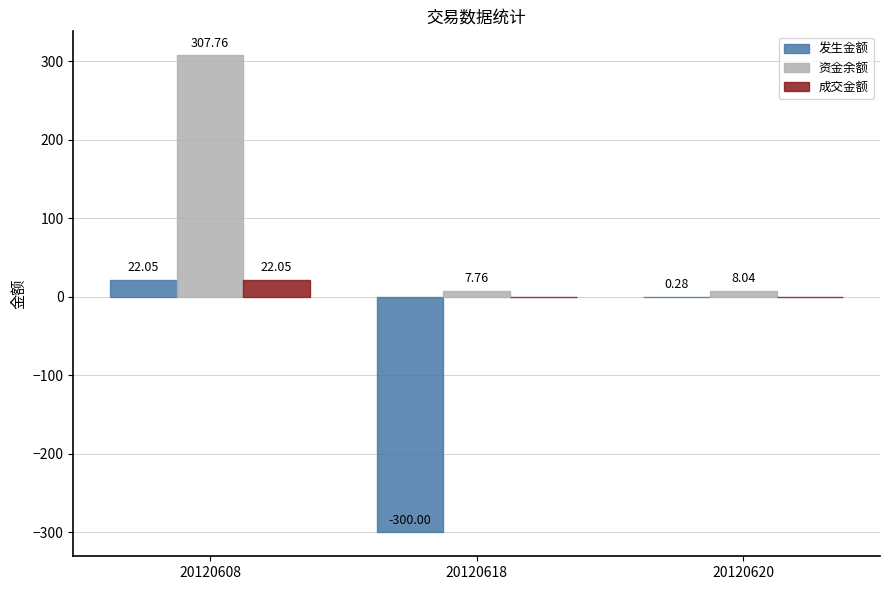

Between 20120618 and 20120620, which series saw the biggest shift?

发生金额